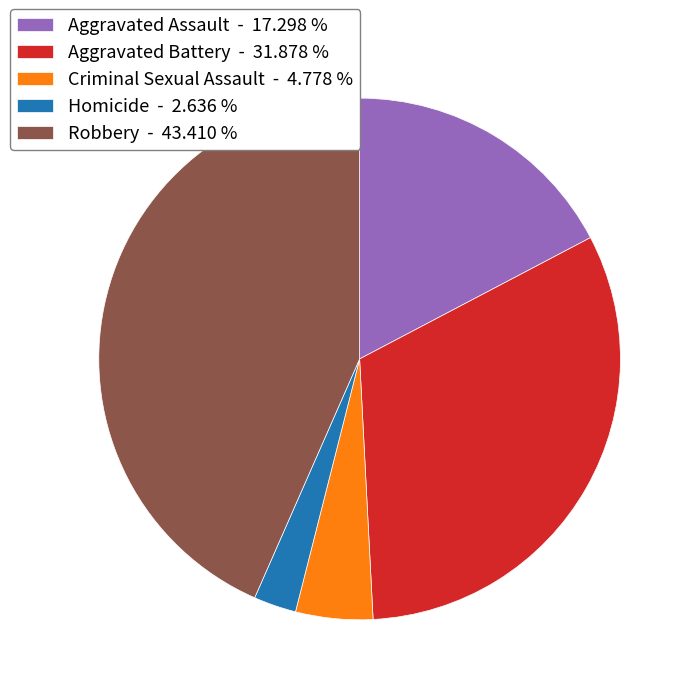

Combined, do Aggravated Battery - 31.878 % and Robbery - 43.410 % account for over 50%?

Yes